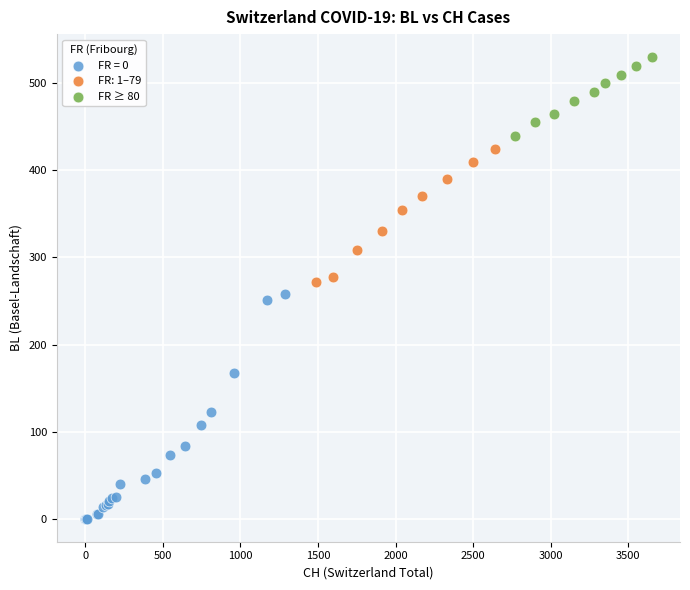

Which series has the largest Y range (max minus min)?

FR = 0